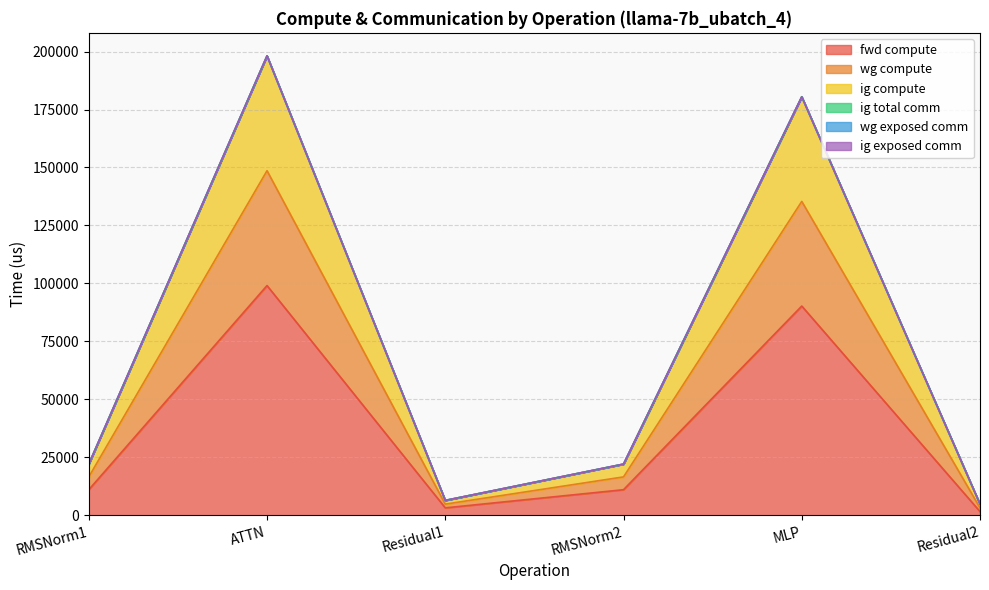

What is the sum of all ig compute values?

434132.9